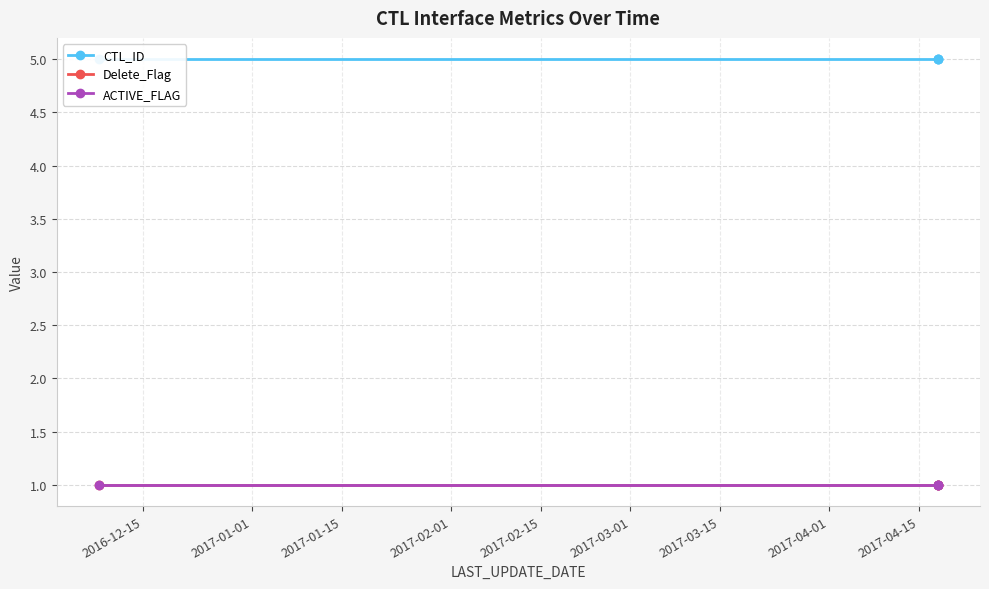

What is the smallest value displayed?

1